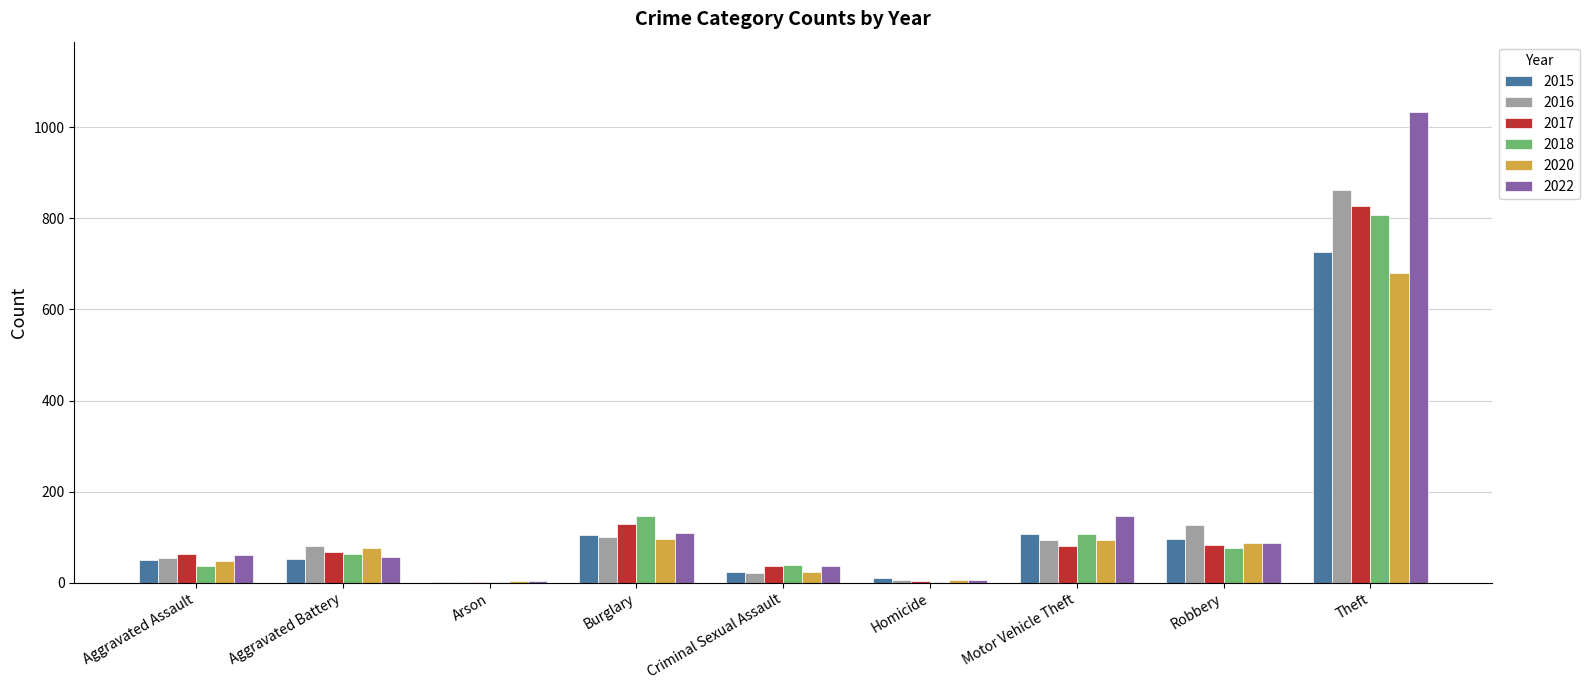

Between Aggravated Assault and Burglary, which series saw the biggest shift?

2018